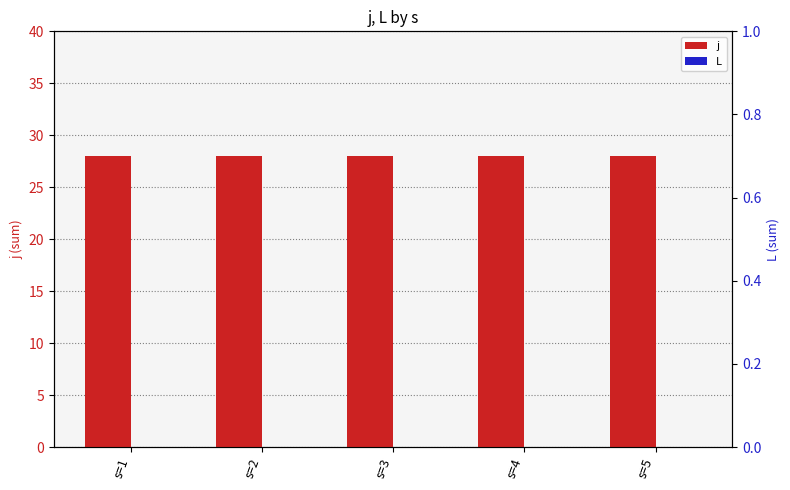

Are the bars horizontal?

No